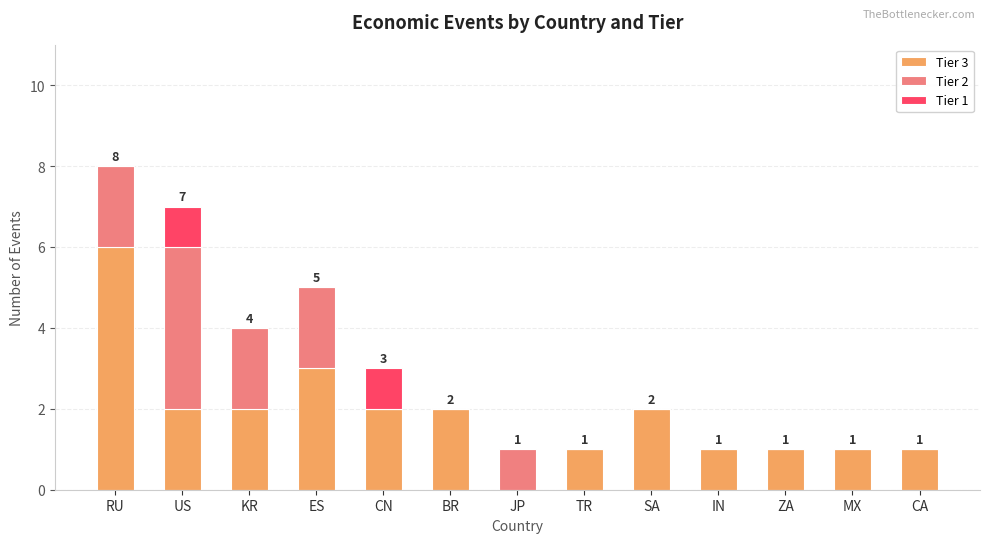

At which category is the sum across all series the highest?

RU